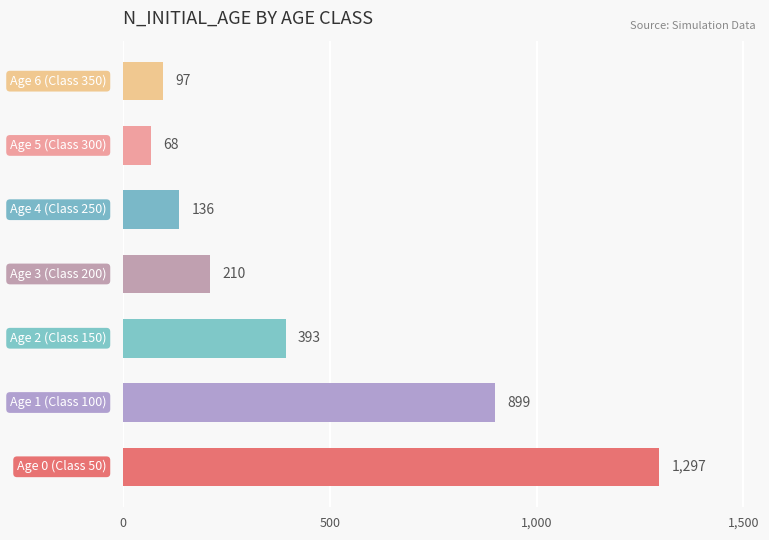

What is the sum of all values?

3100